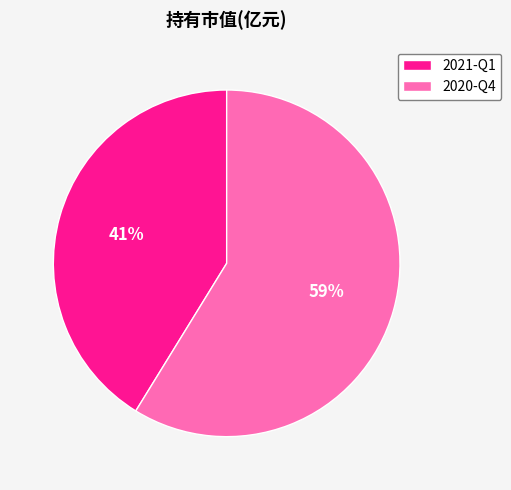

To the nearest percent, what is the average slice percentage?

50%